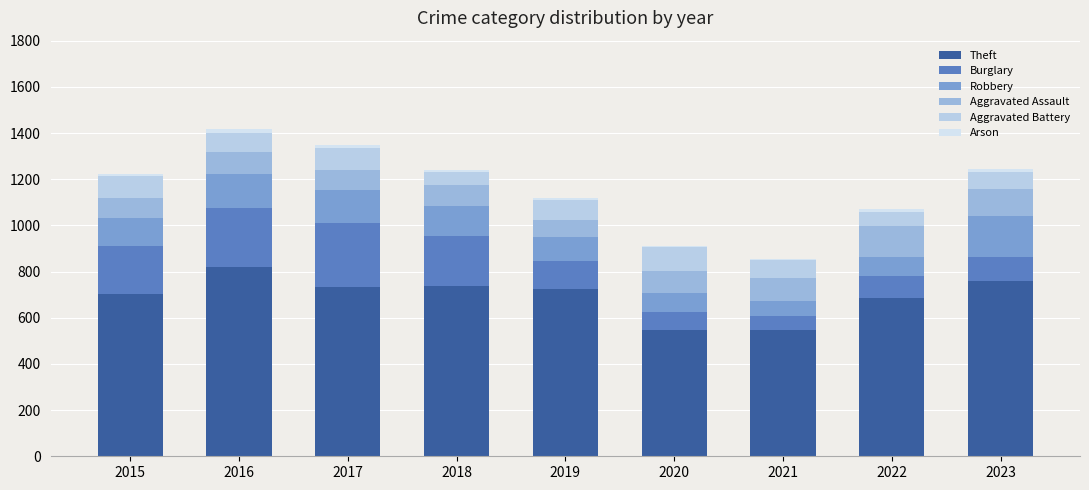

Are the bars grouped side by side (vs. stacked)?

No